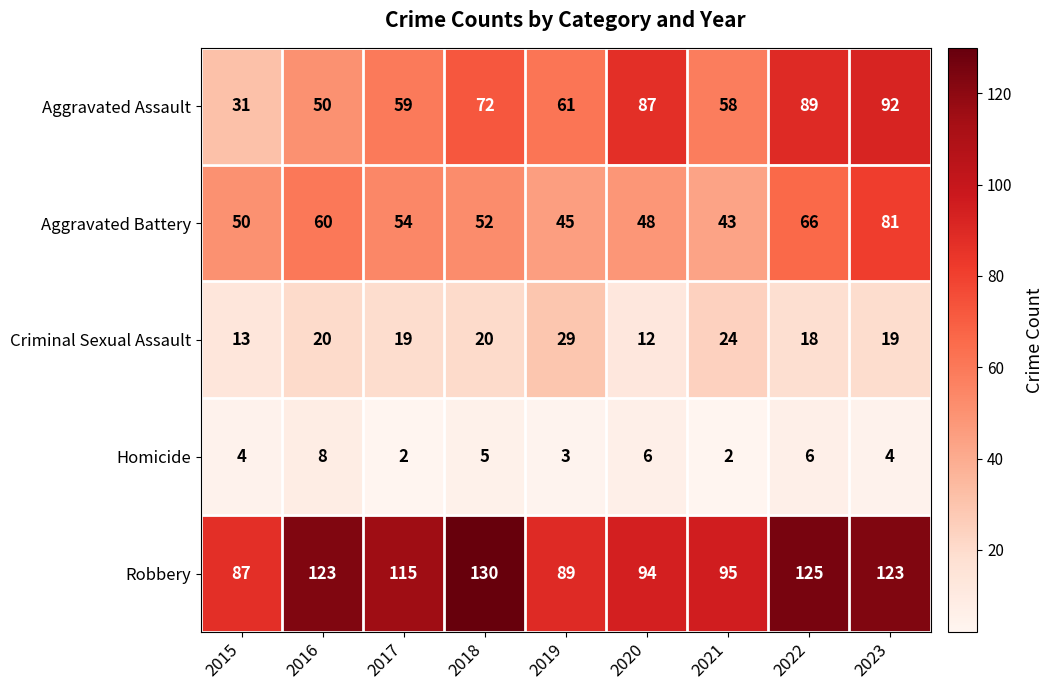

Is the value of Homicide at 2022 greater than the value of Criminal Sexual Assault at 2018?

No